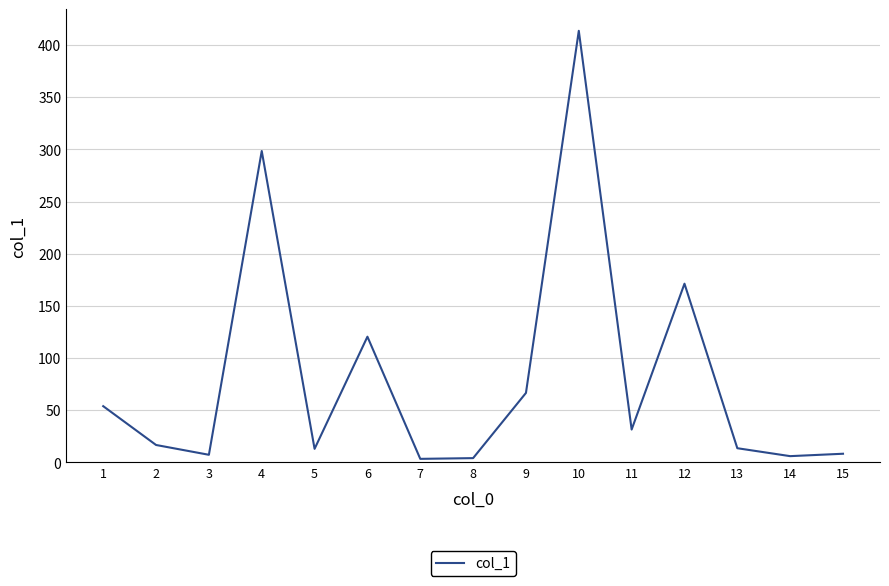

At which category does the chart reach its peak across all series?

10